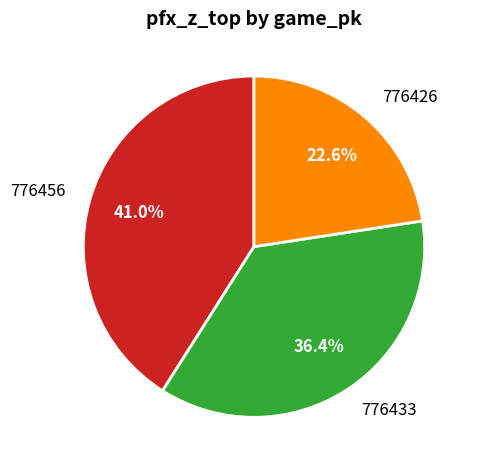

Is there any slice that represents more than half of the pie?

No